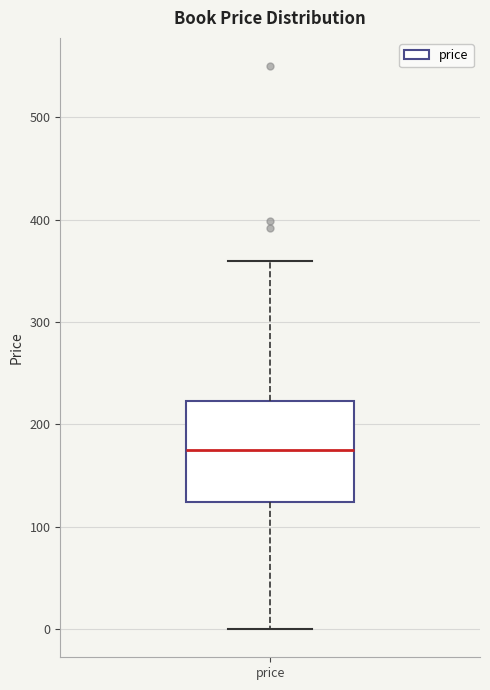

Read this box plot against the y-axis: the position of the median line, the range covered by the box, and the ends of both whiskers. The values are not printed on the chart, so give them approximately, as read against the axis.

median 180, box 120 to 220, whiskers 0 to 360